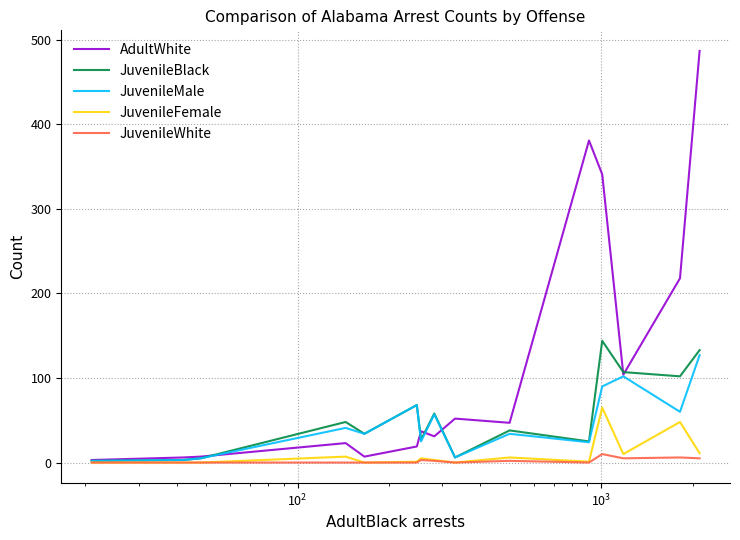

Which series has the widest spread of values?

AdultWhite